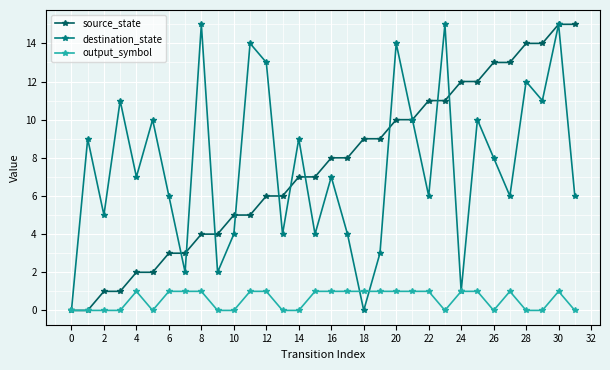

What is the value of the destination_state point at the 20th from the left?

3